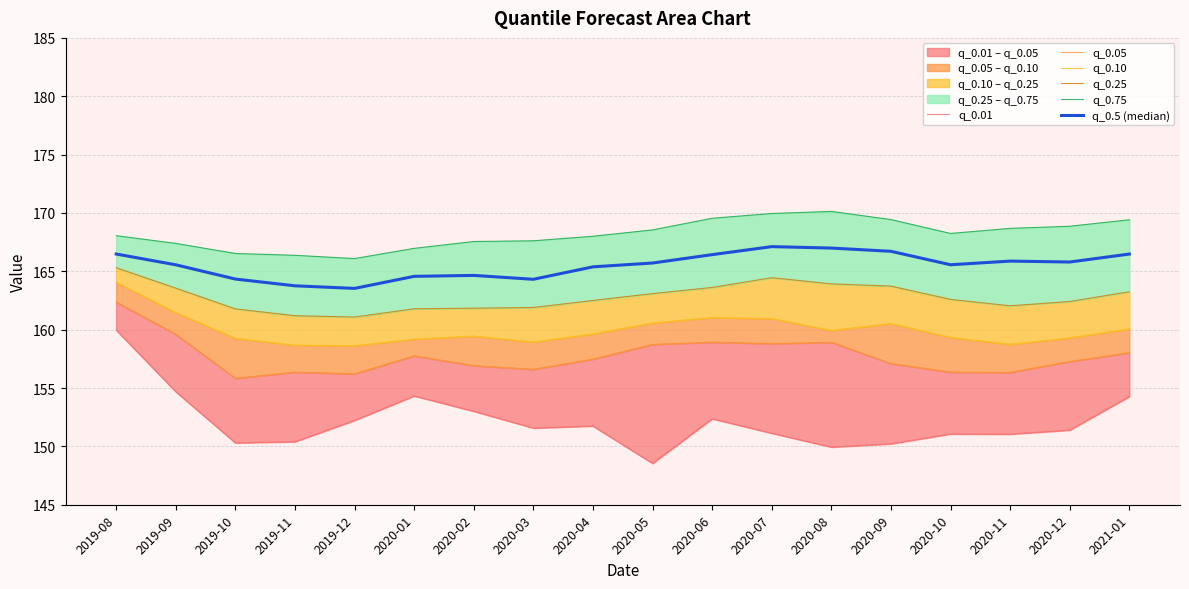

True or false: q_0.10 has a value of 78.6 at 2020-06.

False